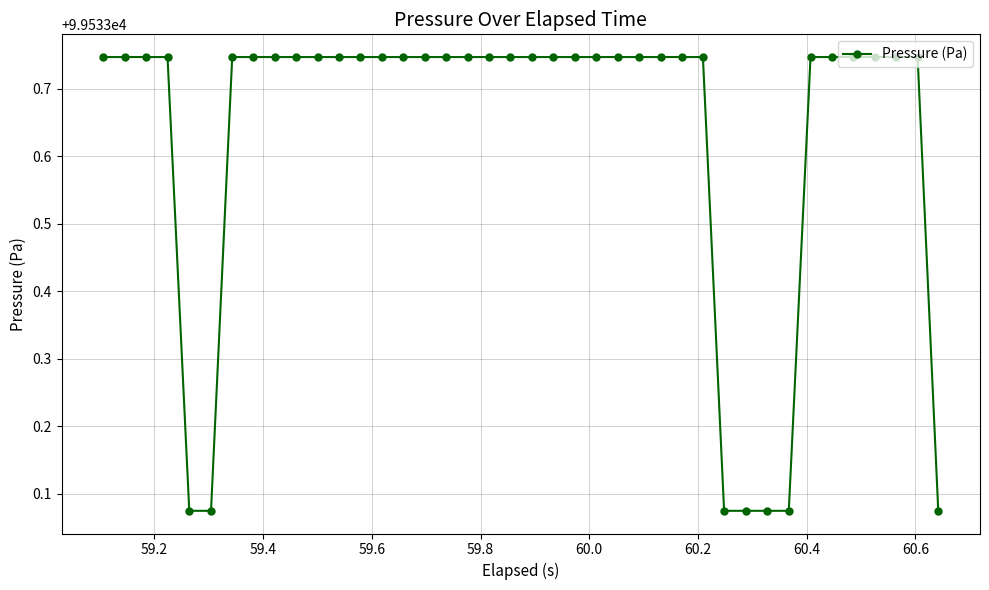

What is the difference between the maximum and minimum values?

0.7